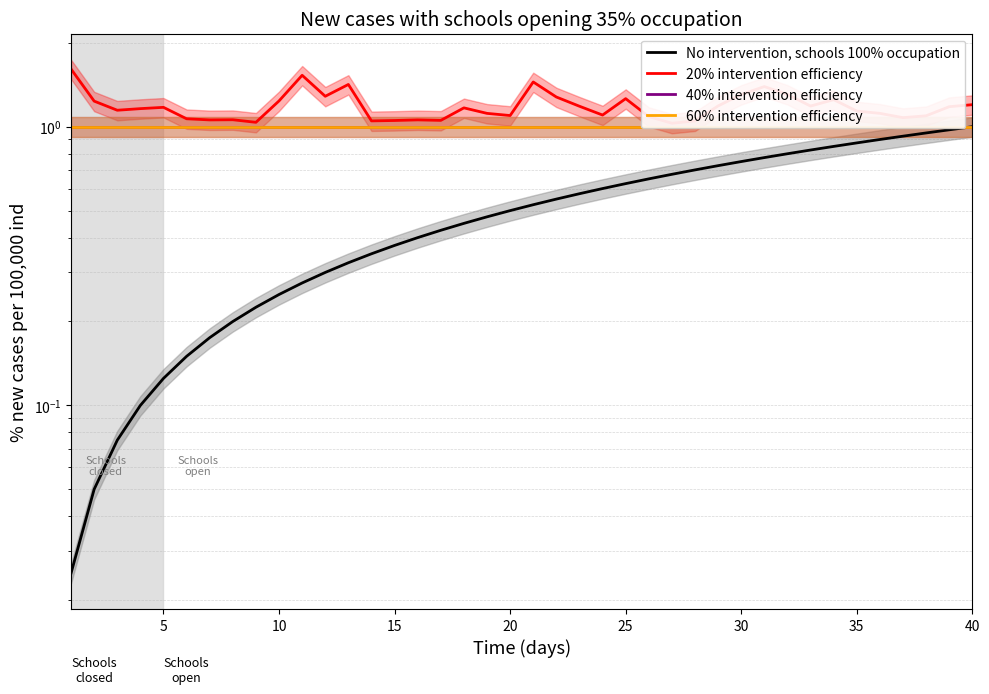

Rank the series at 40 from highest to lowest value.

20% intervention efficiency, 40% intervention efficiency, 60% intervention efficiency, No intervention, schools 100% occupation